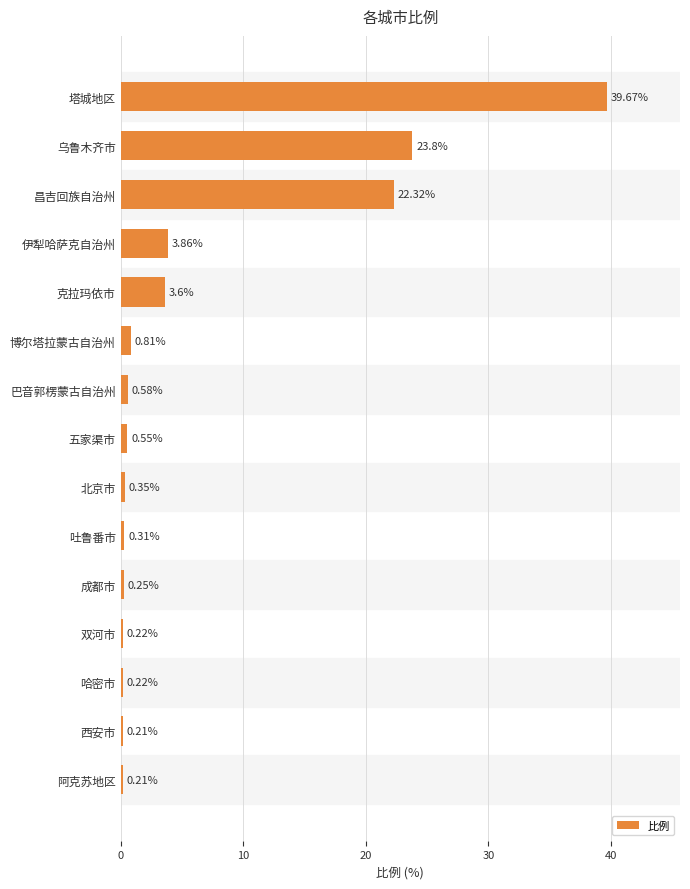

What is the change in value from 乌鲁木齐市 to 昌吉回族自治州?

-1.5